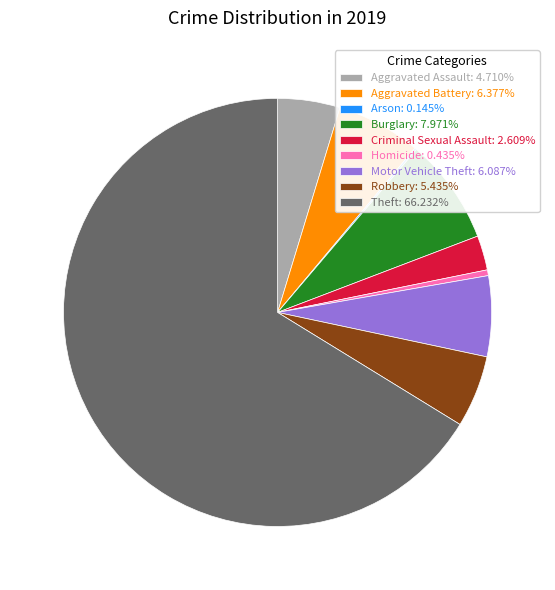

Does Burglary: 7.971% represent more than half of the total?

No